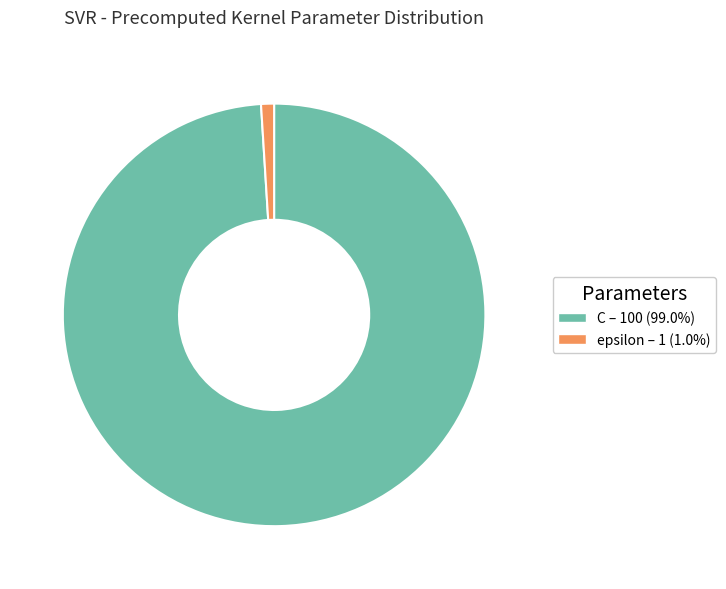

True or false: epsilon accounts for 1% of the total.

True